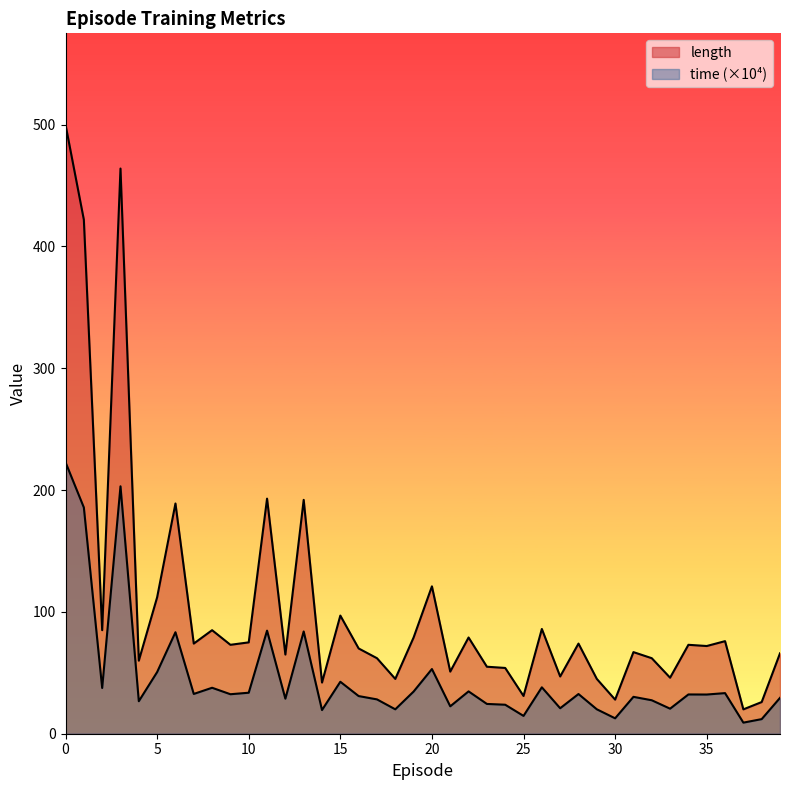

True or false: length and time cross at least once.

False